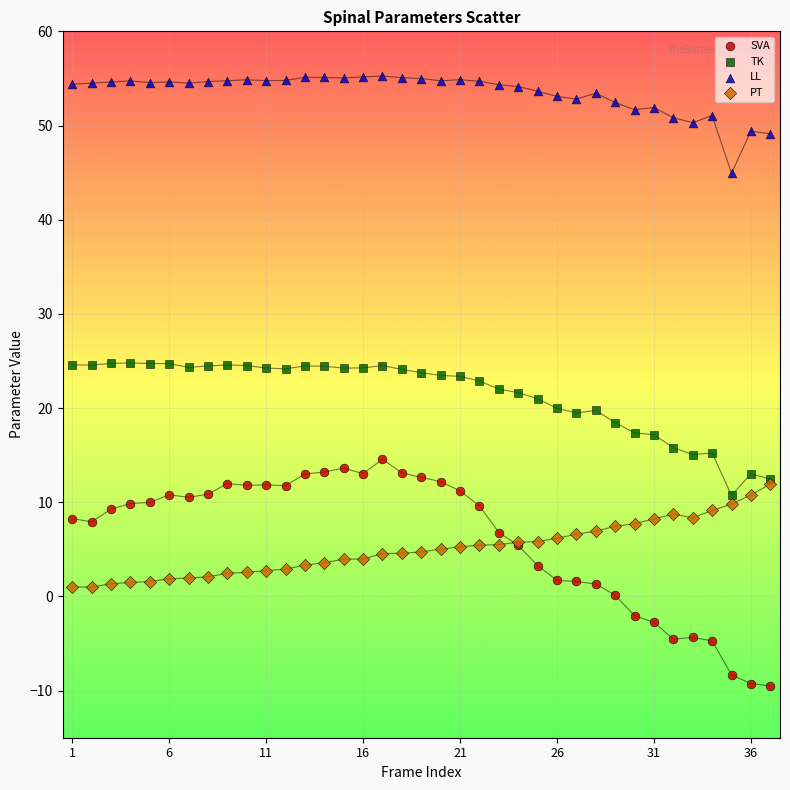

What are all the series names shown in the legend?

SVA, TK, LL, PT